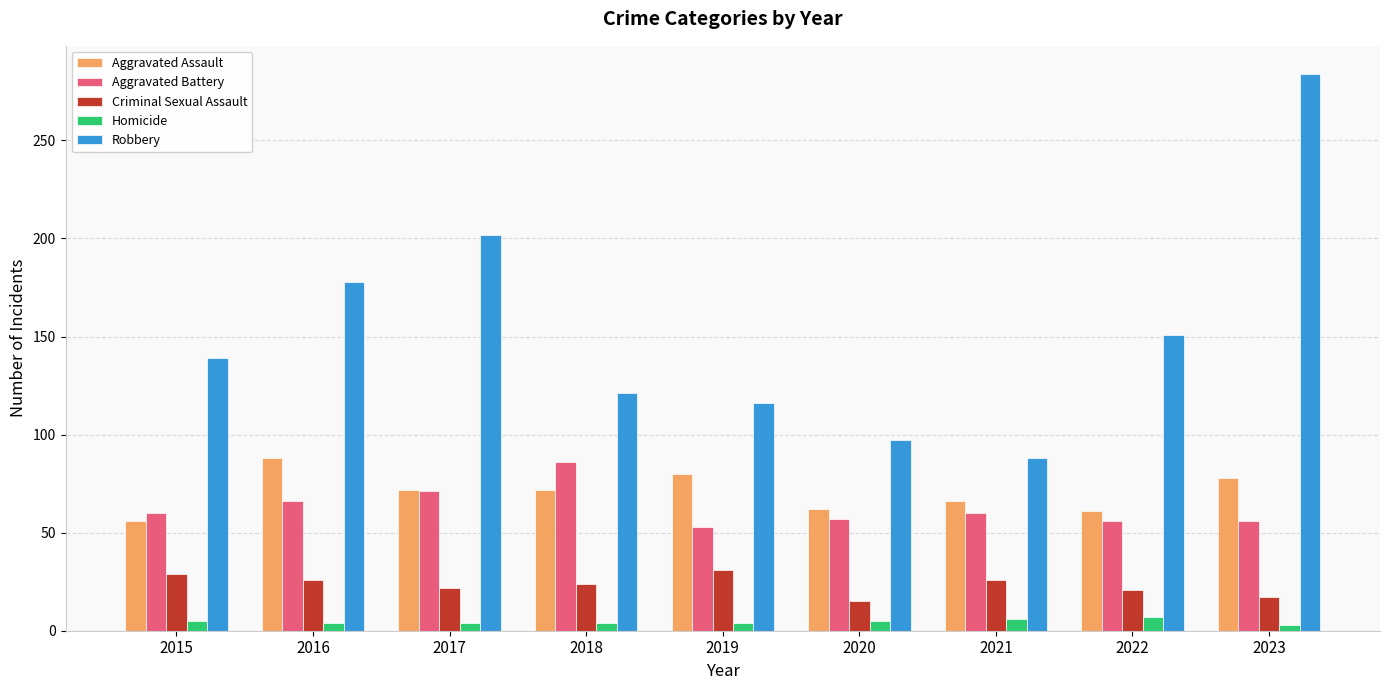

Which category has the highest value in the Aggravated Assault series?

2016